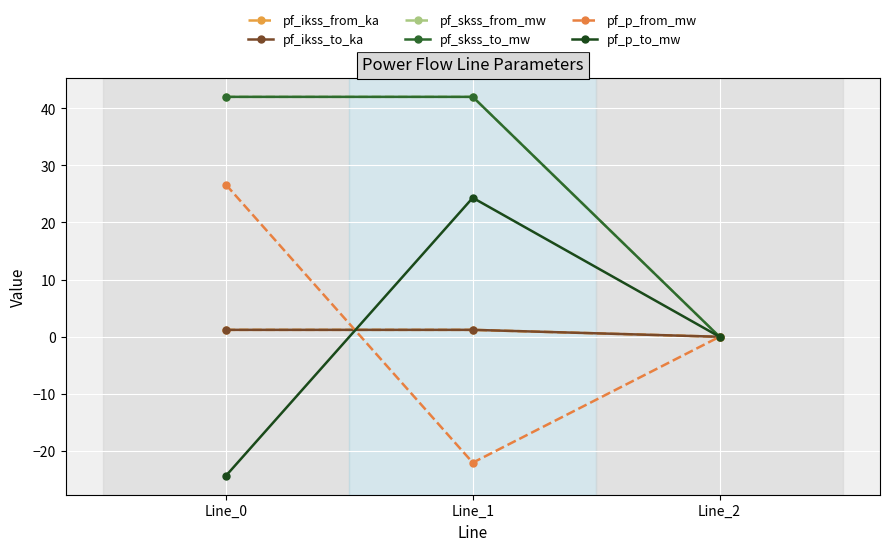

Does the chart have visible grid lines?

Yes